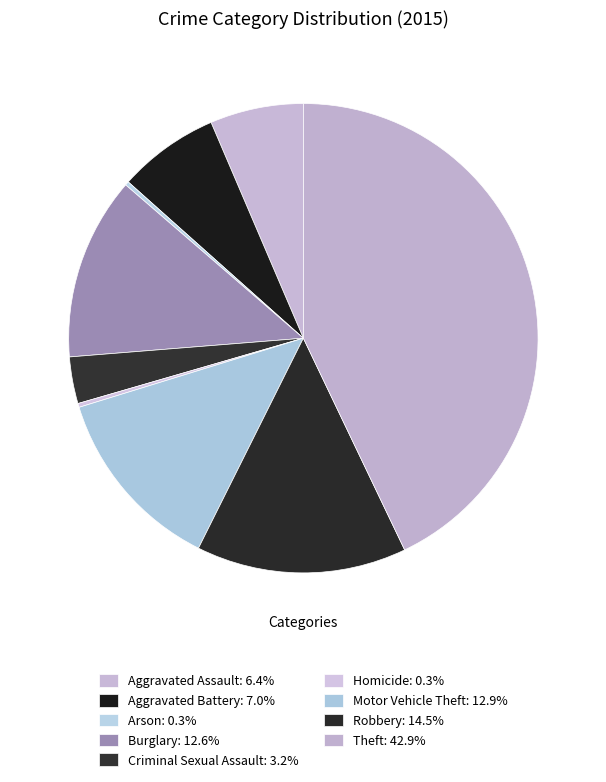

Count the number of slices in the pie.

9